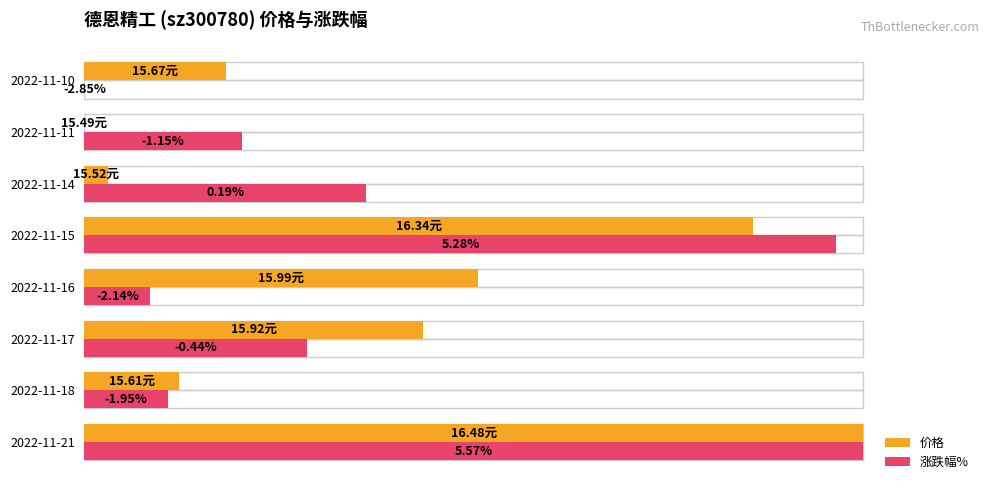

What are all the series names shown in the legend?

价格, 涨跌幅%